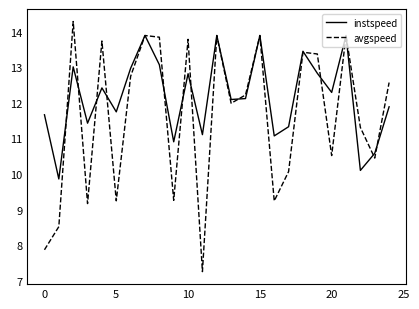

Which series has the widest spread of values?

avgspeed